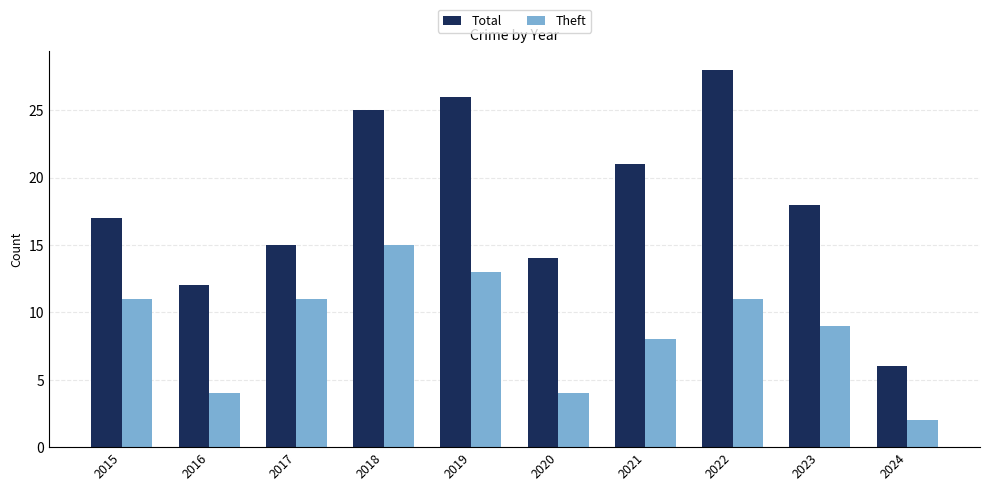

Rank the categories by Total value from lowest to highest.

2024, 2016, 2020, 2017, 2015, 2023, 2021, 2018, 2019, 2022